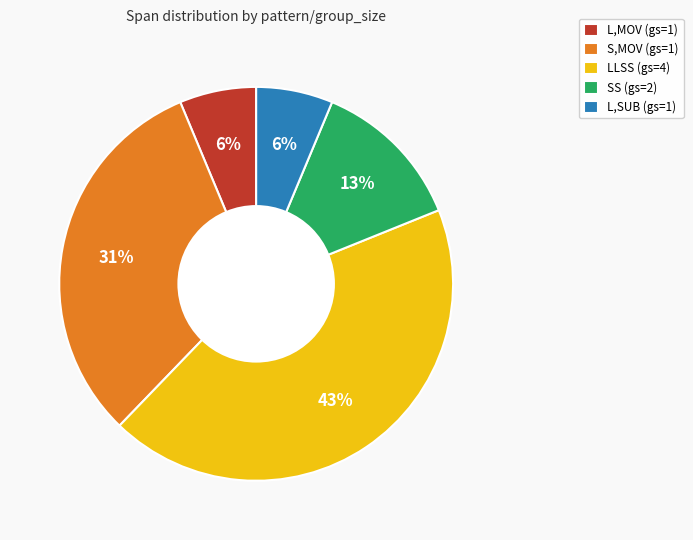

To the nearest percent, what is the average slice percentage?

20%